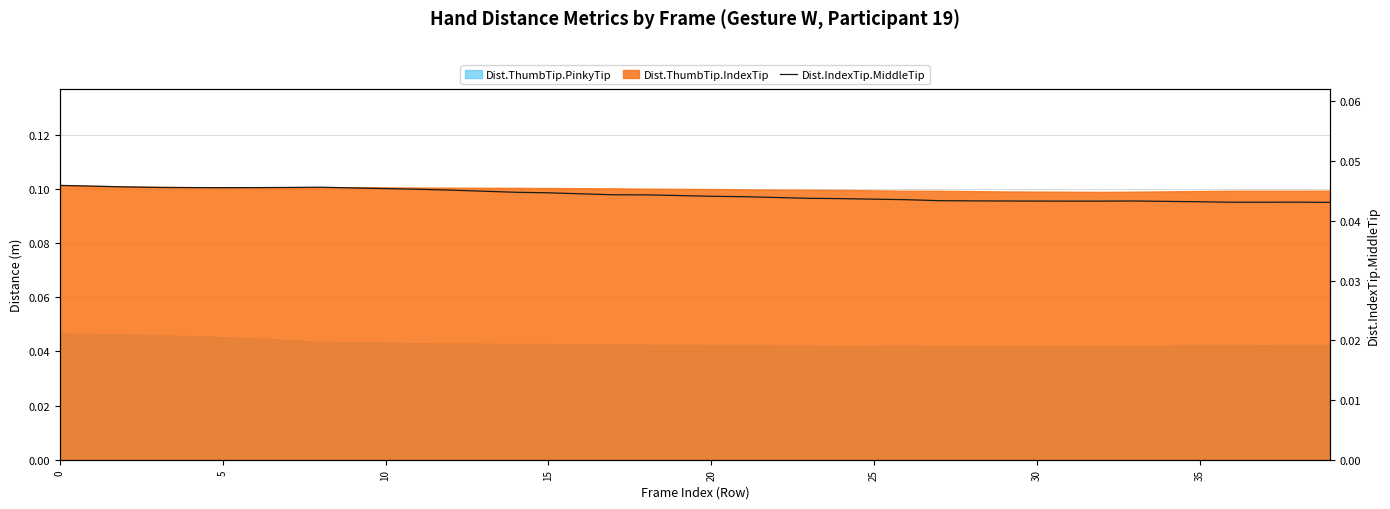

The value at 5 is 0.1. True or false?

False